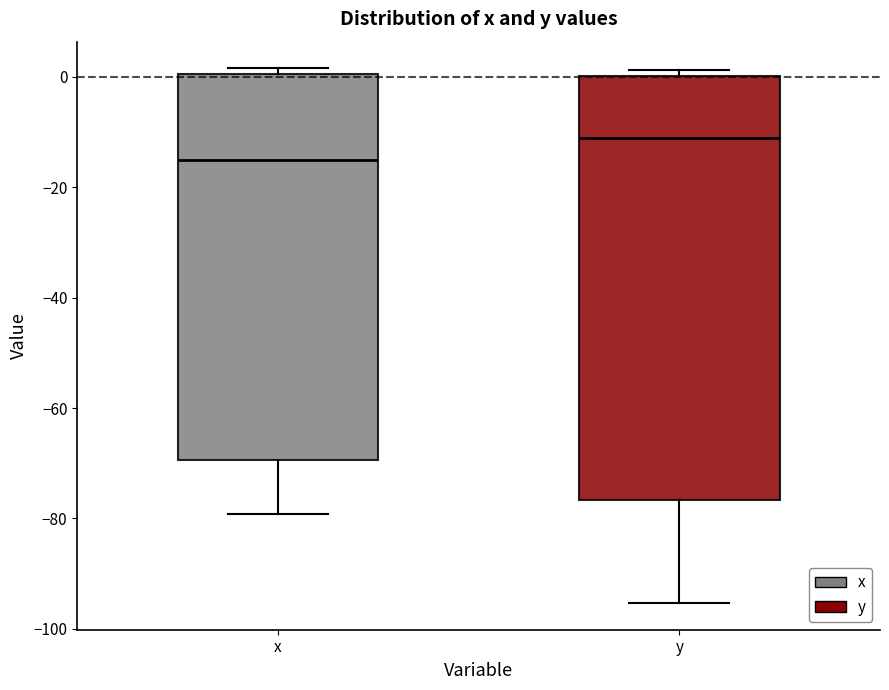

Which box has the lowest median line?

x